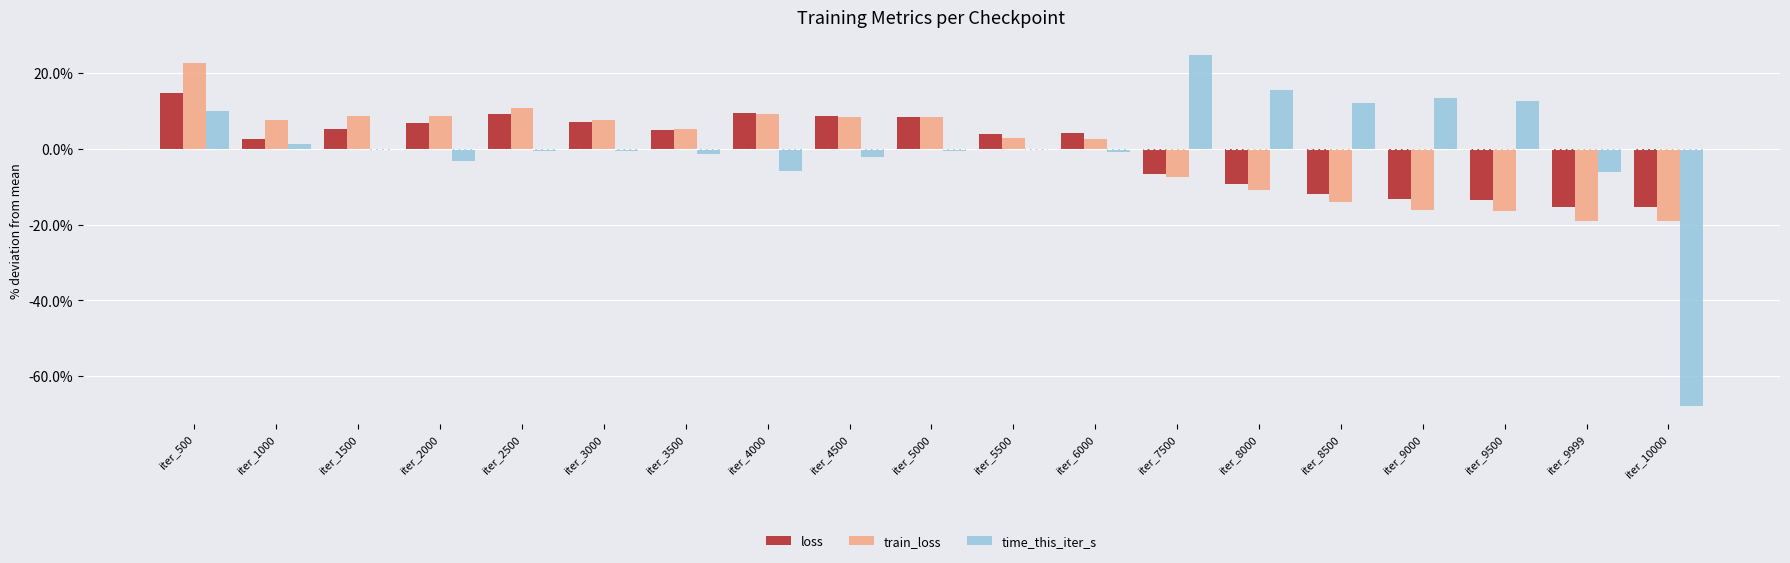

Is it true that loss equals 7.1 at iter_3000?

True